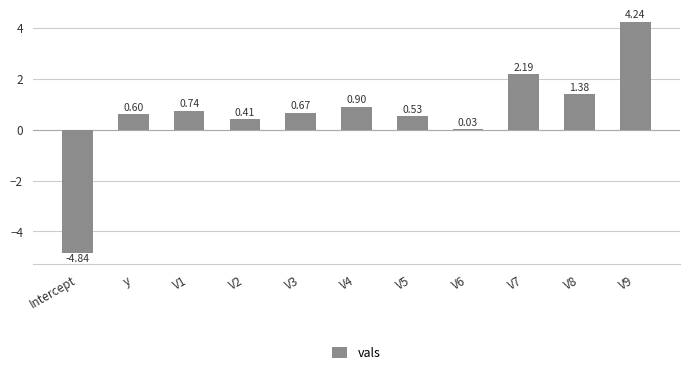

Where does the data first go above 0?

y